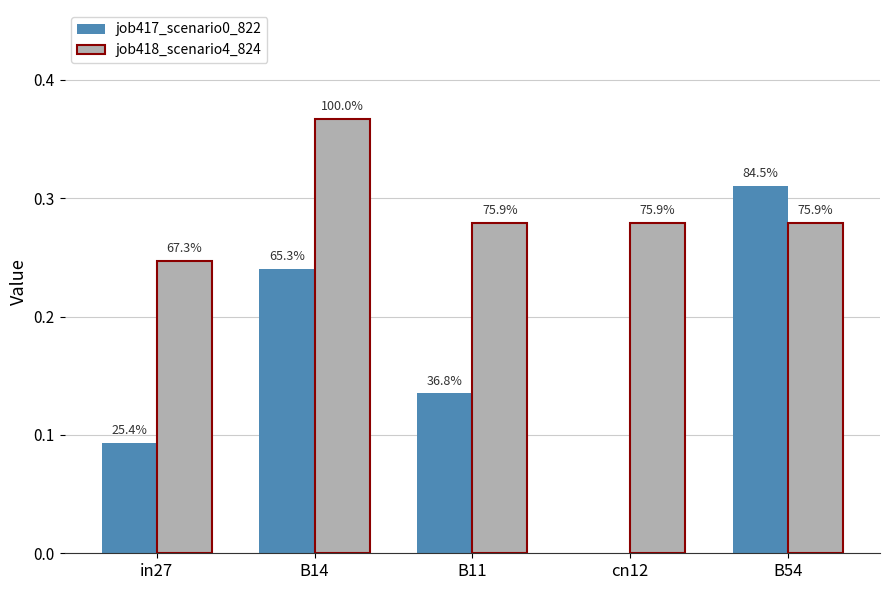

The value of job418_scenario4_824 at in27 is 0.2. True or false?

True